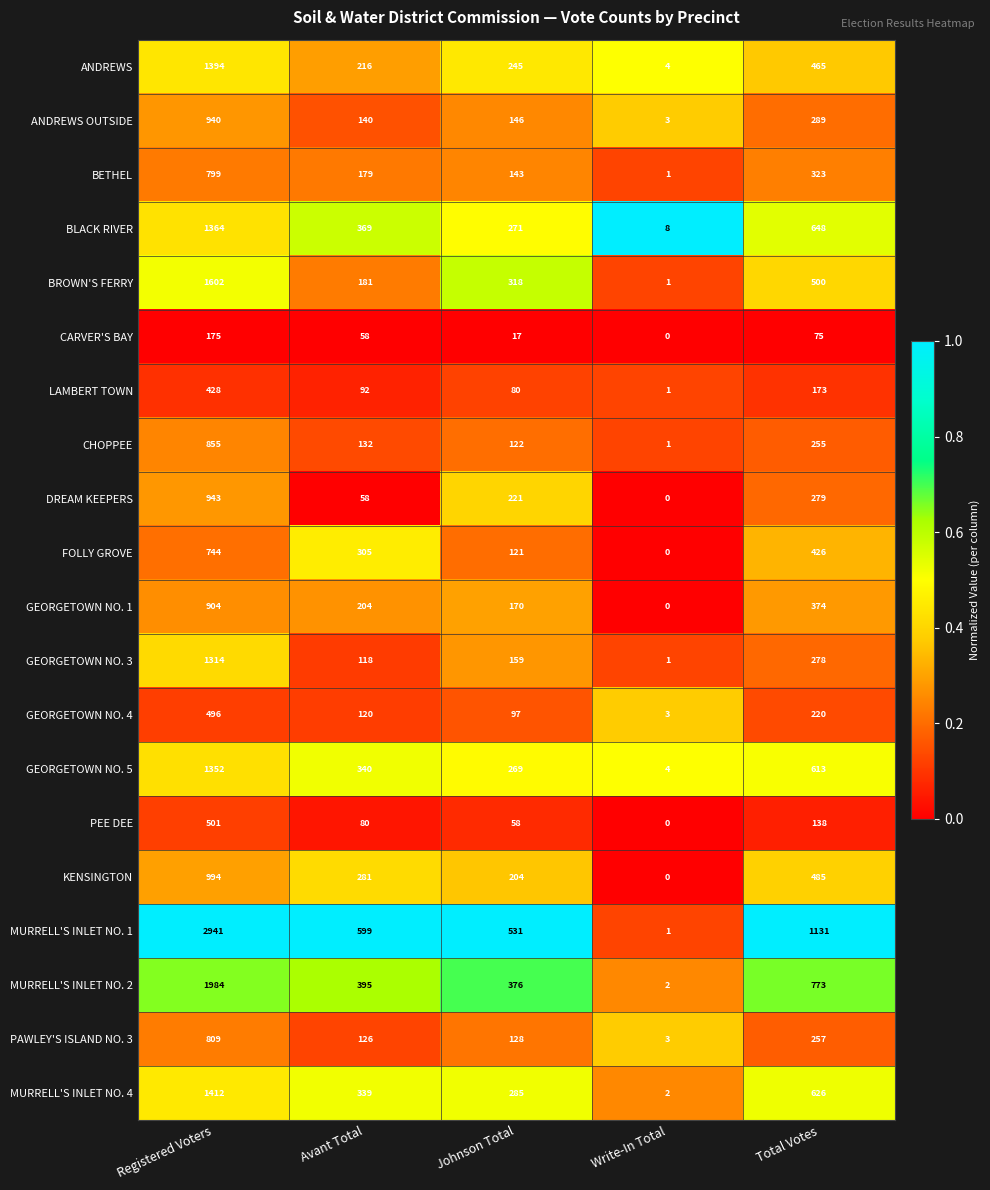

Which series has the largest total across all categories?

MURRELL'S INLET NO. 1